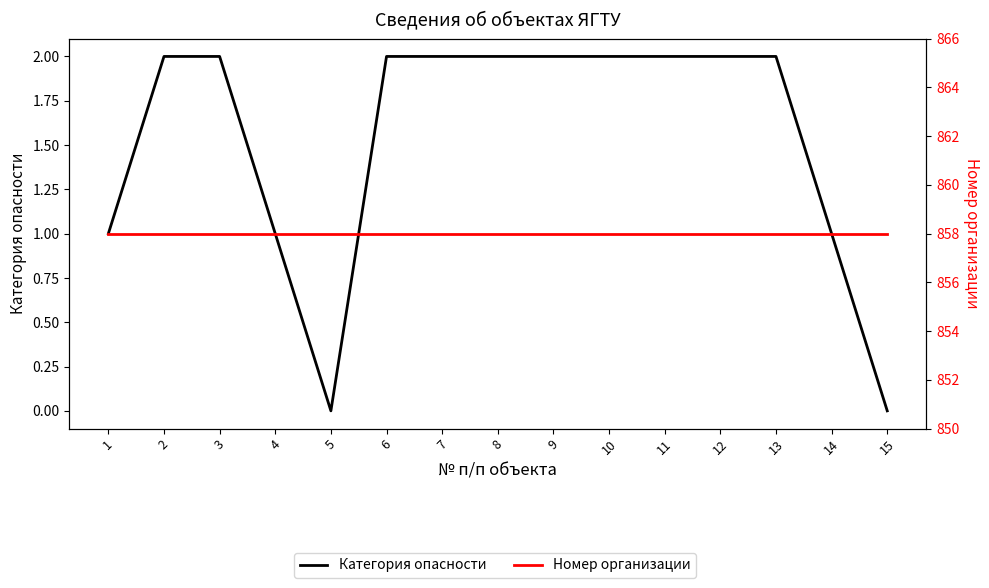

List the series in order of their peak value, highest first.

Номер организации, Категория опасности